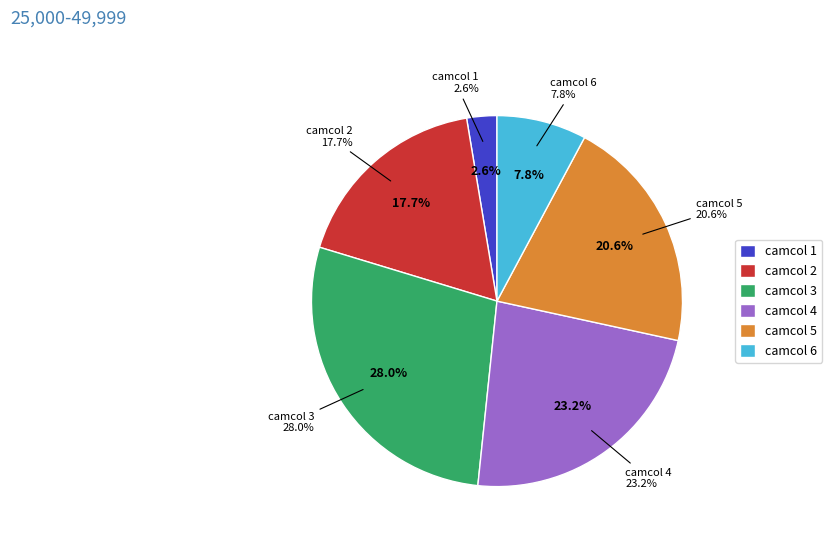

How many slices are in this pie chart?

6